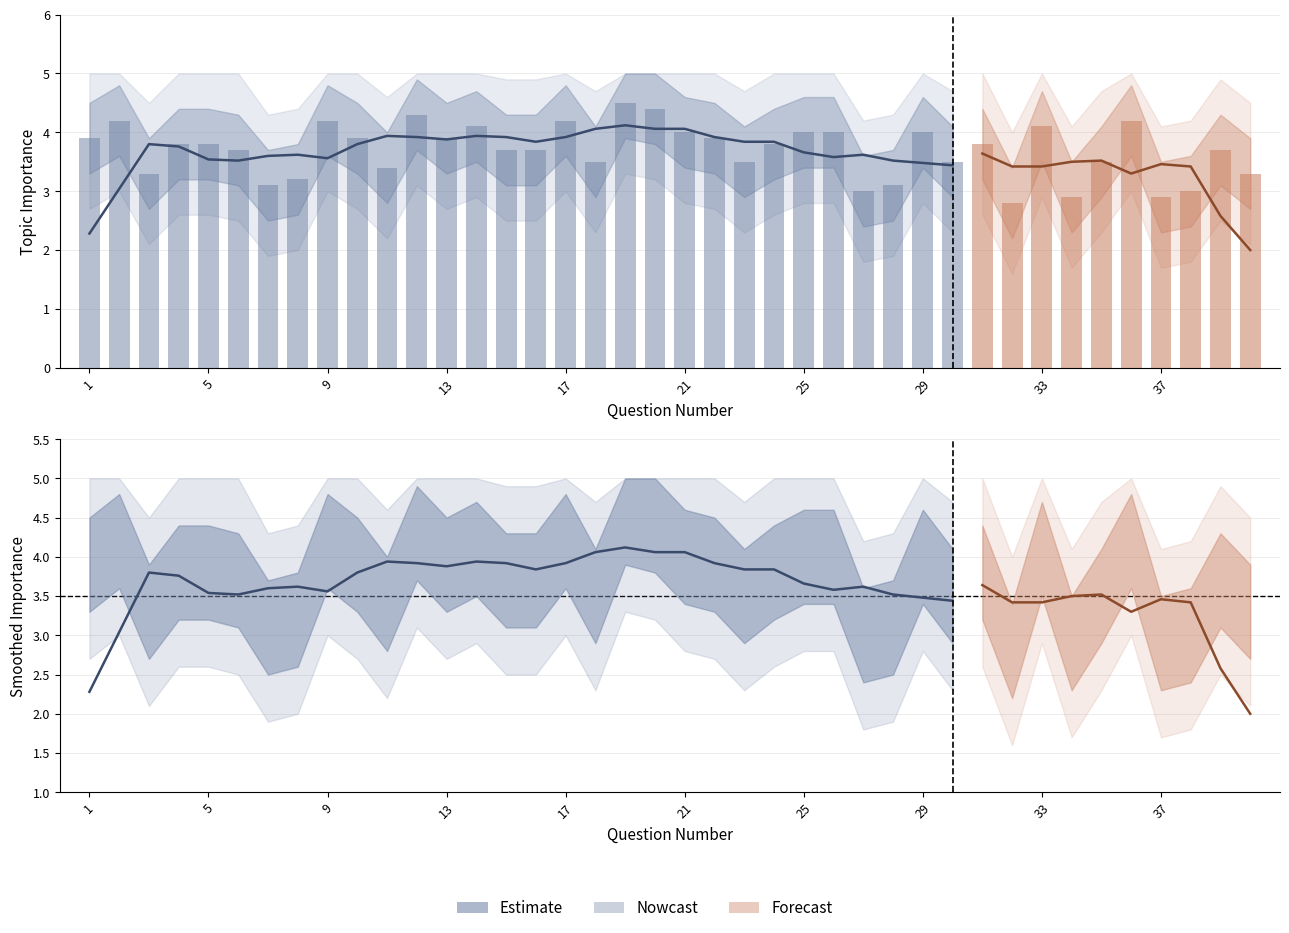

Reading left to right, list all the values displayed in this chart.

1=3.9	2=4.2	3=3.3	4=3.8	5=3.8	6=3.7	7=3.1	8=3.2	9=4.2	10=3.9	11=3.4	12=4.3	13=3.9	14=4.1	15=3.7	16=3.7	17=4.2	18=3.5	19=4.5	20=4.4	21=4.0	22=3.9	23=3.5	24=3.8	25=4.0	26=4.0	27=3.0	28=3.1	29=4.0	30=3.5	31=3.8	32=2.8	33=4.1	34=2.9	35=3.5	36=4.2	37=2.9	38=3.0	39=3.7	40=3.3